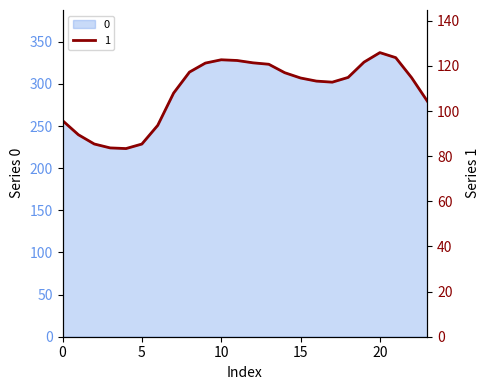

List the labels in order of 0 value, largest first.

20, 21, 10, 11, 19, 12, 9, 13, 8, 14, 18, 22, 15, 16, 17, 7, 23, 0, 6, 1, 2, 5, 3, 4